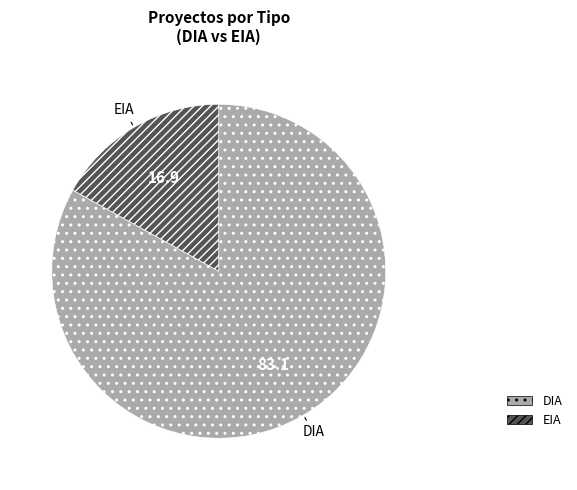

Rank the categories by value from lowest to highest.

EIA, DIA